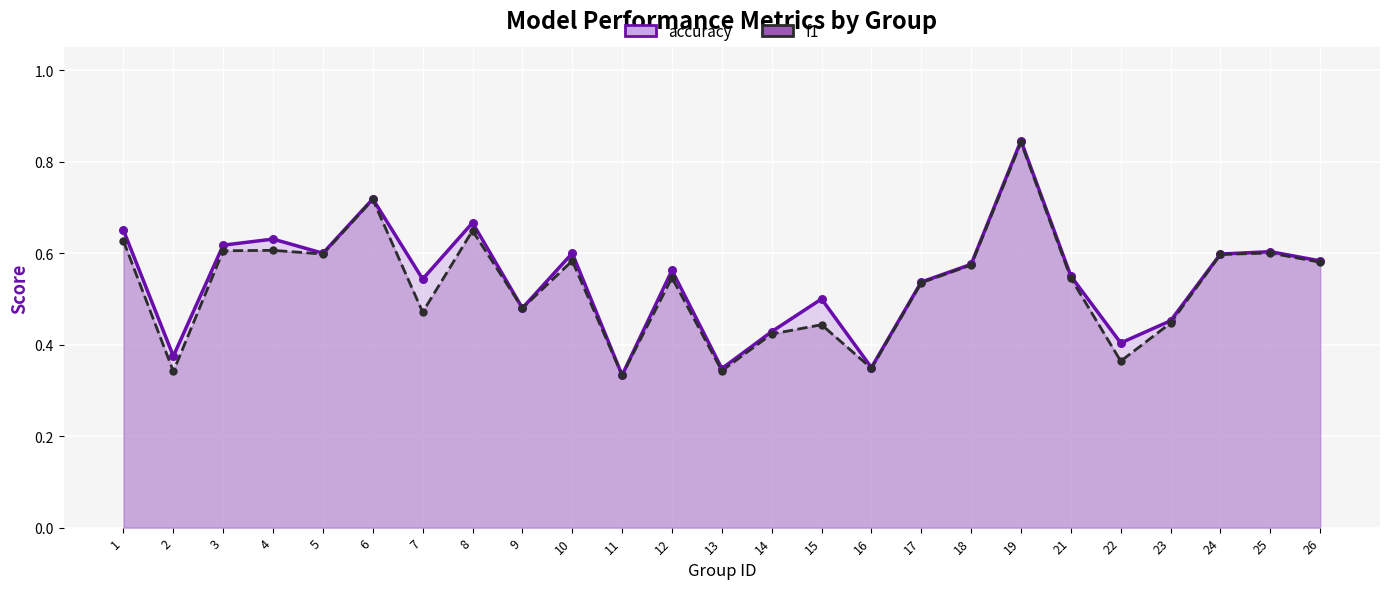

Which series has the widest spread of Y values?

accuracy